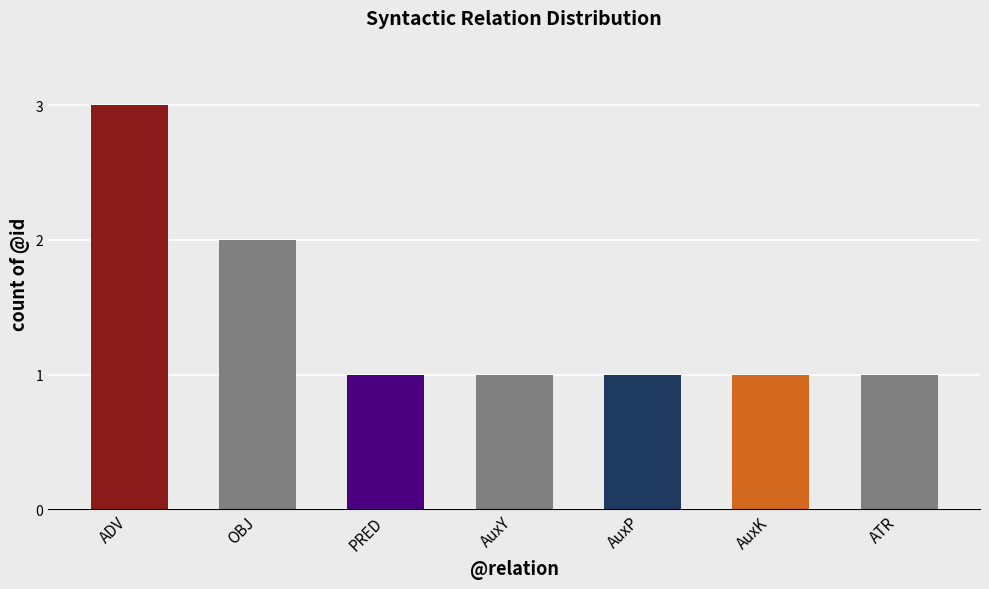

Approximately how many times larger is the value at PRED compared to AuxK?

1.0